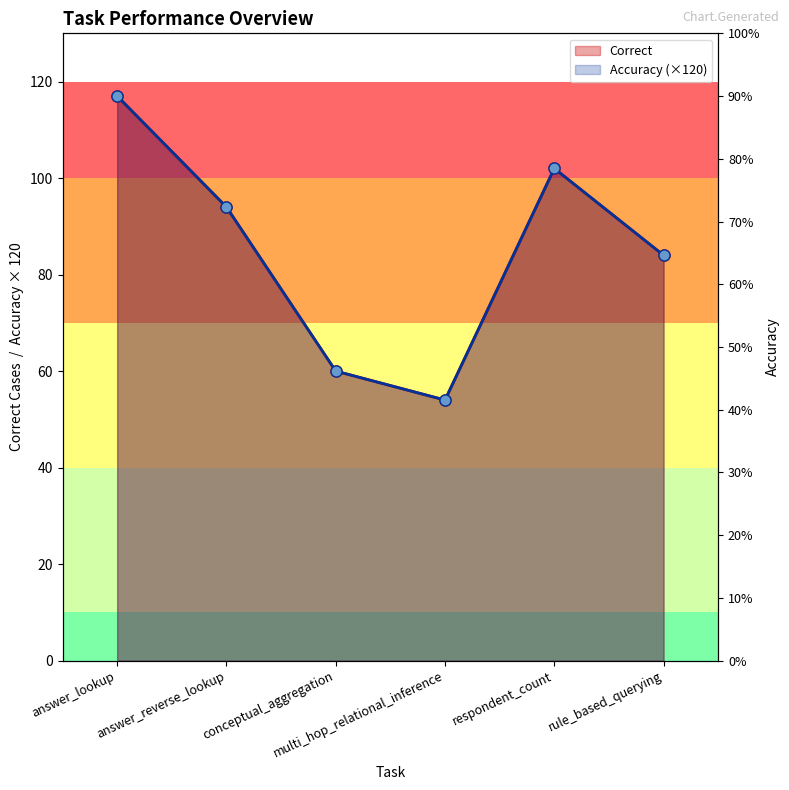

What is the difference between the maximum and second lowest values in the Accuracy series?

57